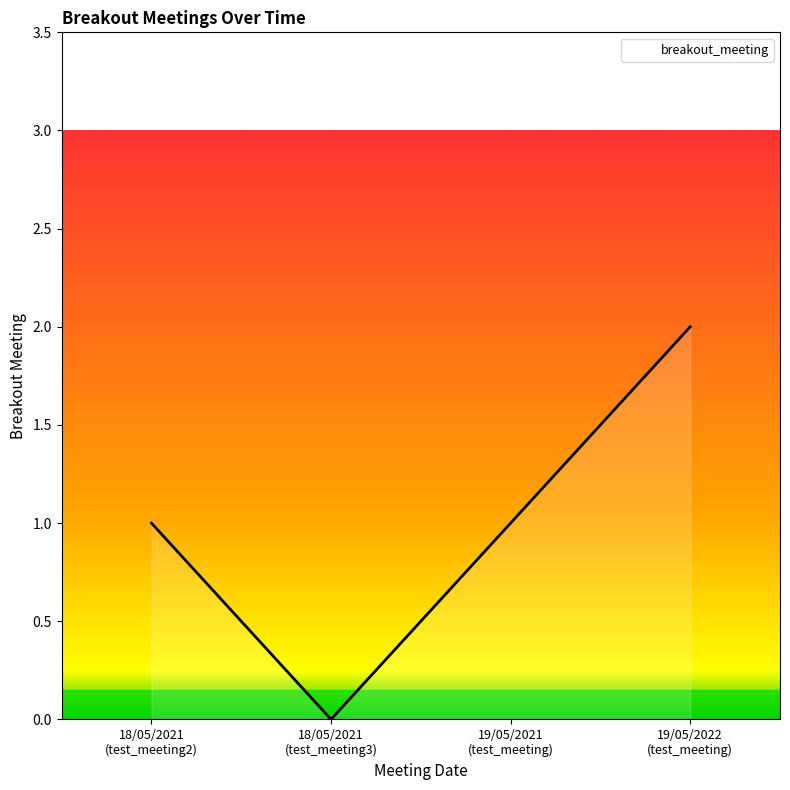

True or false: there are more than 0 points higher than both neighbors.

False